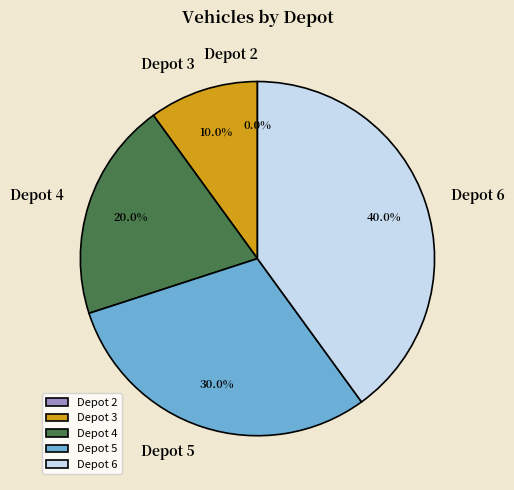

How much of the chart is everything except Depot 6?

60.0%